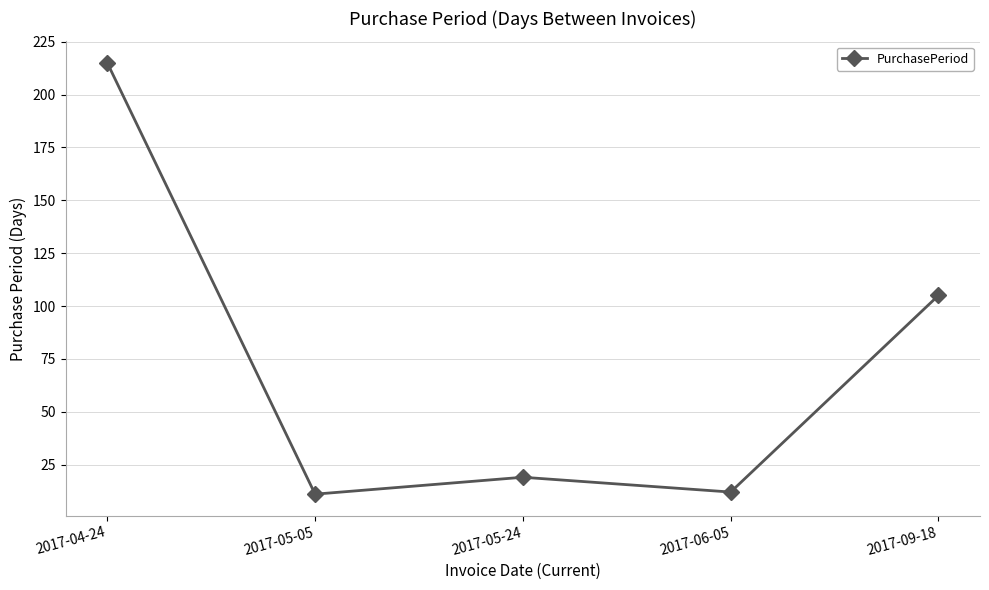

Reading left to right, extract all data points from this chart.

2017-04-24=215	2017-05-05=11	2017-05-24=19	2017-06-05=12	2017-09-18=105